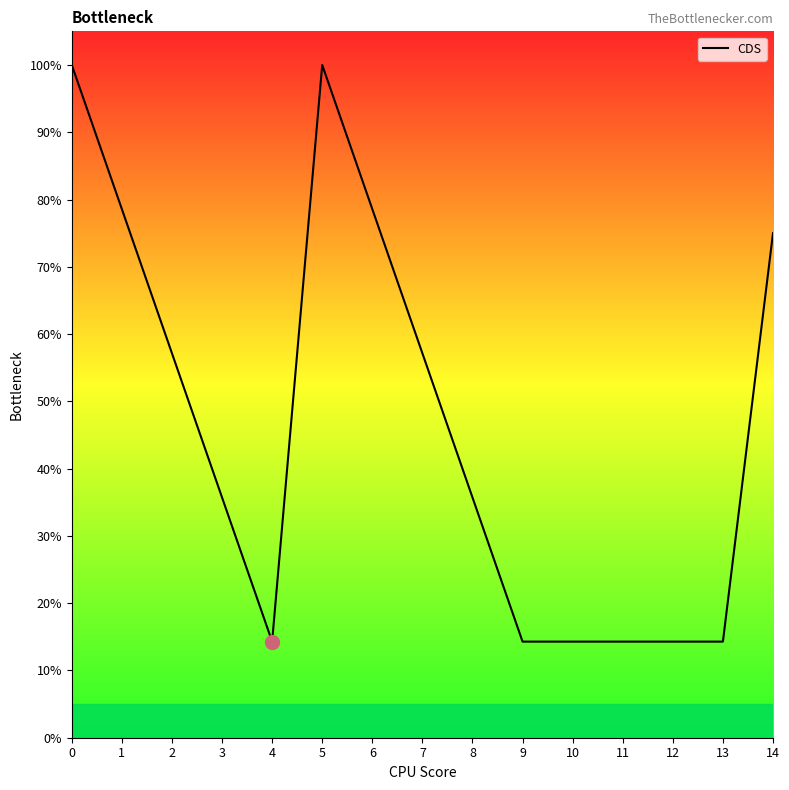

Is this an area chart (filled region under the line)?

No